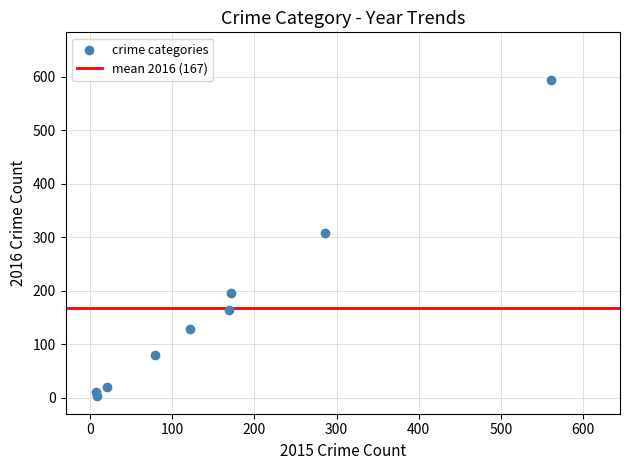

What Y value in the scatter plot is closest to 298?

307